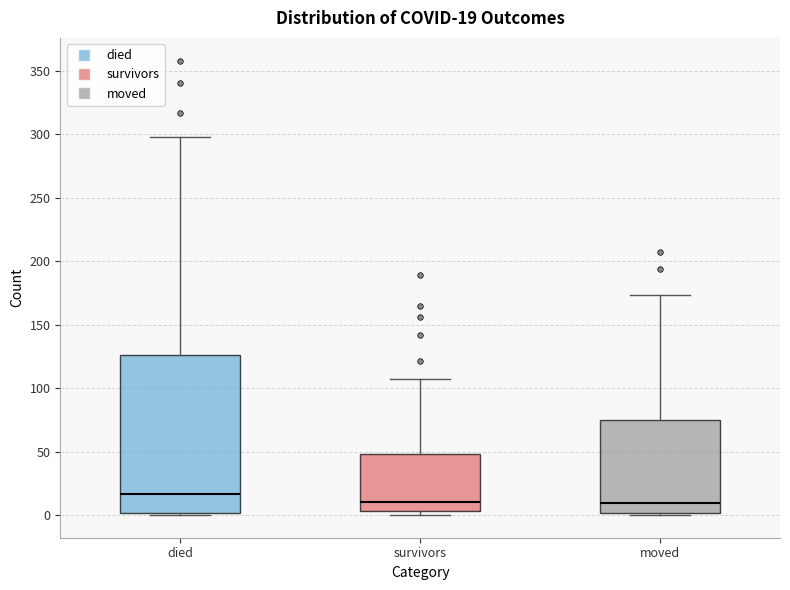

Which box is the tallest, from its lower edge to its upper edge?

died